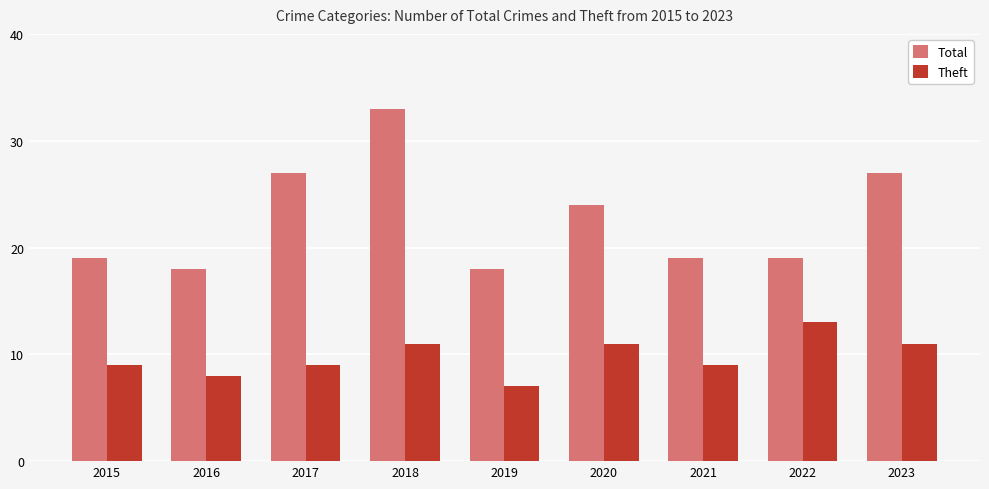

What is the maximum value shown in the chart?

33